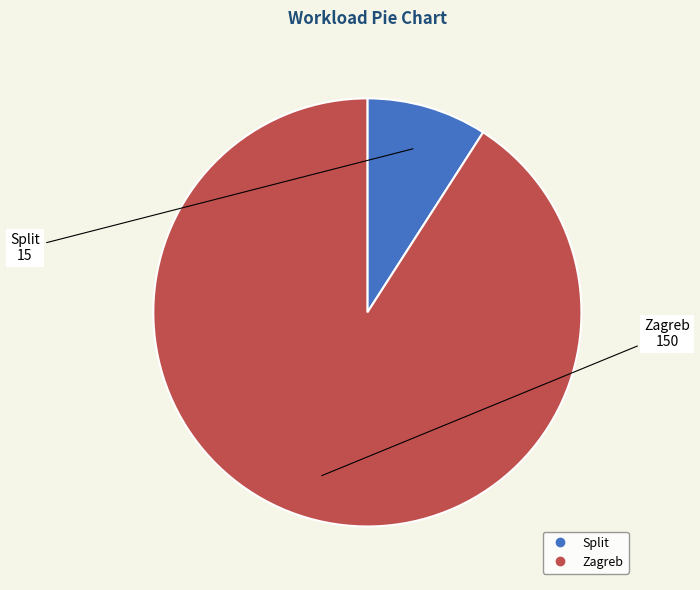

Rank the categories by value from lowest to highest.

Split, Zagreb